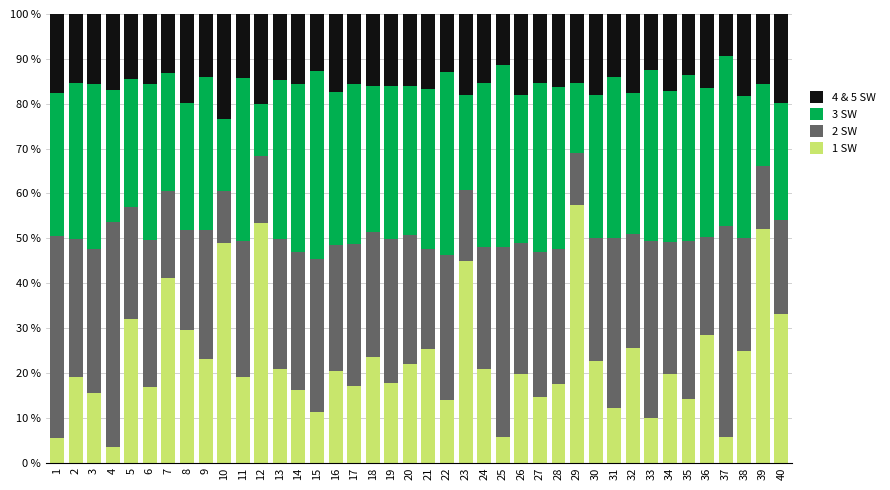

What is the minimum value for 1 SW?

3.4